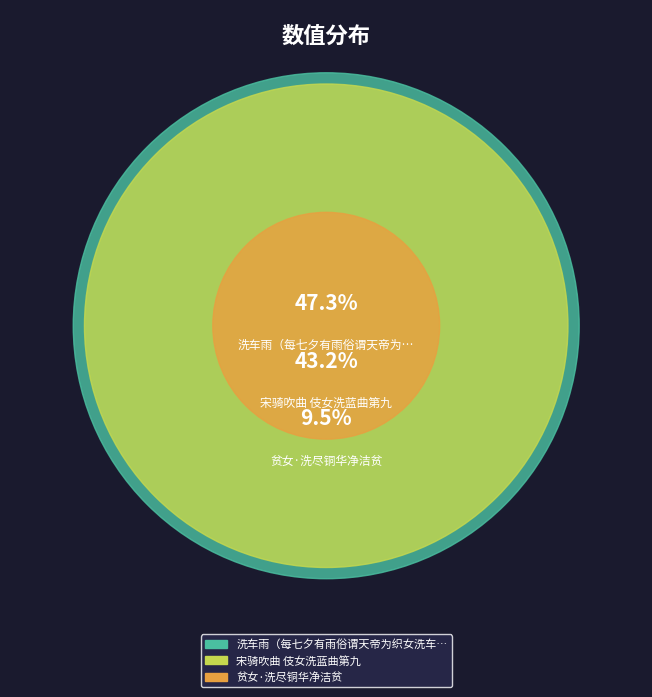

Does 宋骑吹曲 伎女洗蓝曲第九 represent more than half of the total?

No